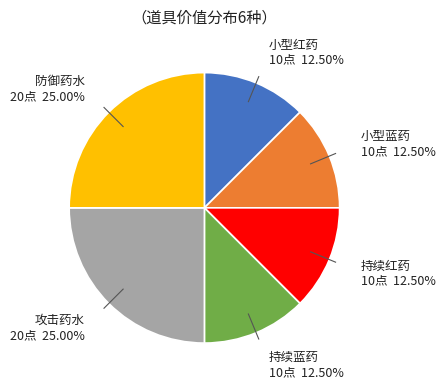

Between 防御药水 and 小型蓝药, which is larger?

防御药水